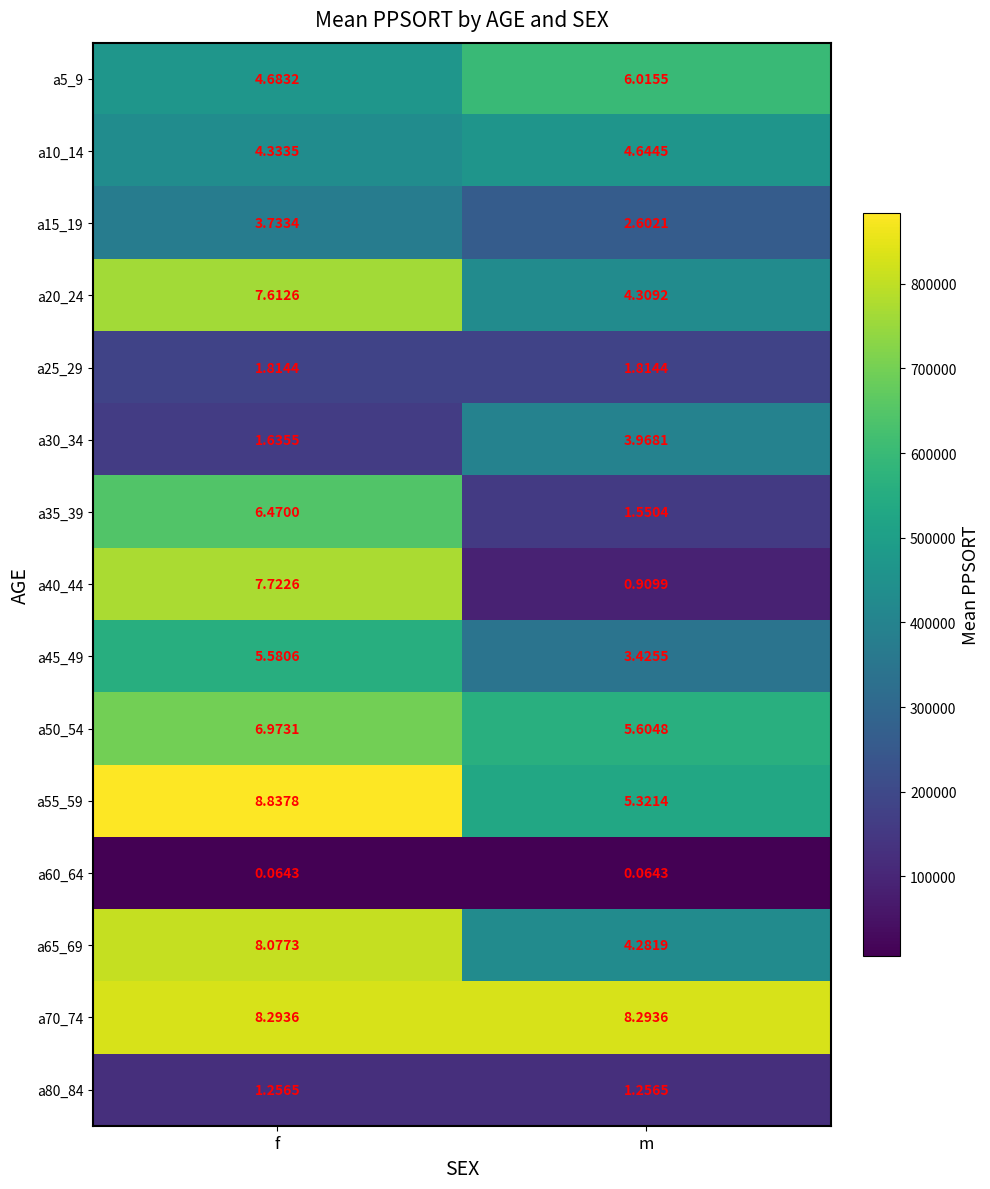

Rank the series by their maximum value, from highest to lowest.

a55_59, a70_74, a65_69, a40_44, a20_24, a50_54, a35_39, a5_9, a45_49, a10_14, a30_34, a15_19, a25_29, a80_84, a60_64